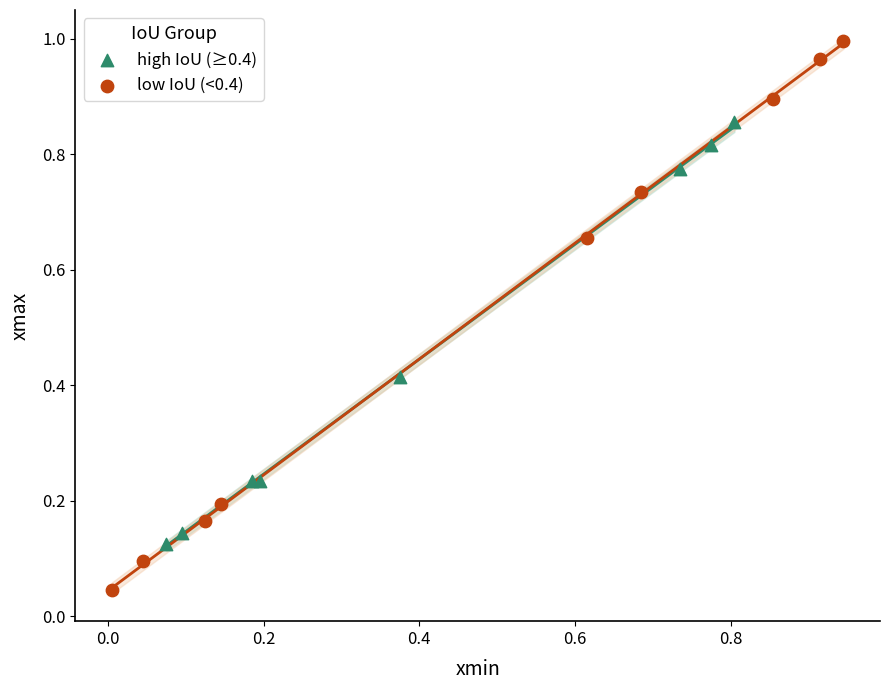

What are all the series names shown in the legend?

high IoU (≥0.4), low IoU (<0.4)